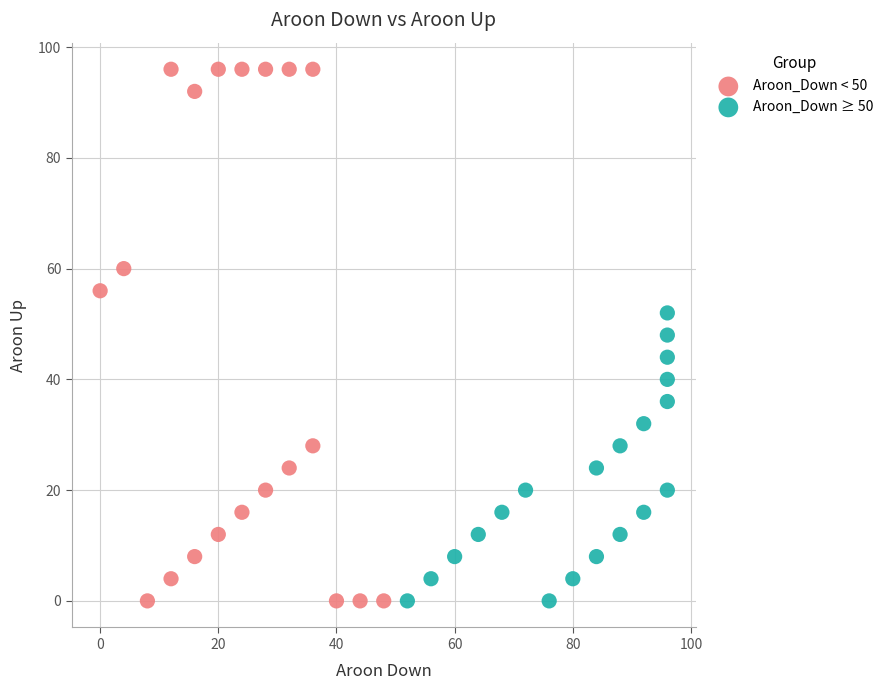

Which series has the largest Y range (max minus min)?

Aroon_Down < 50